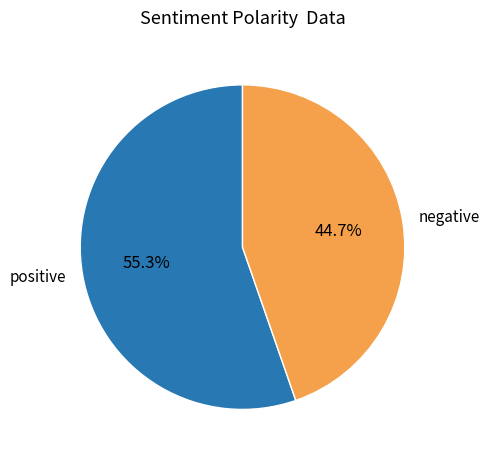

How many segments does this pie chart have?

2